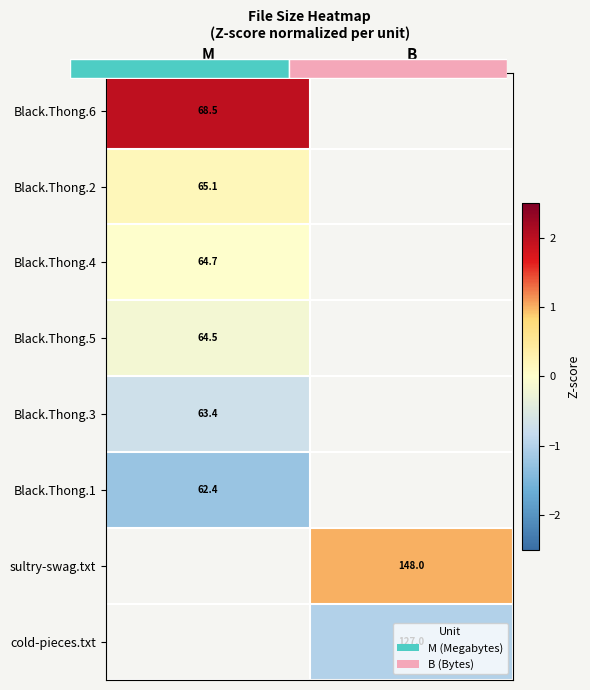

Between B and M, which is larger?

M